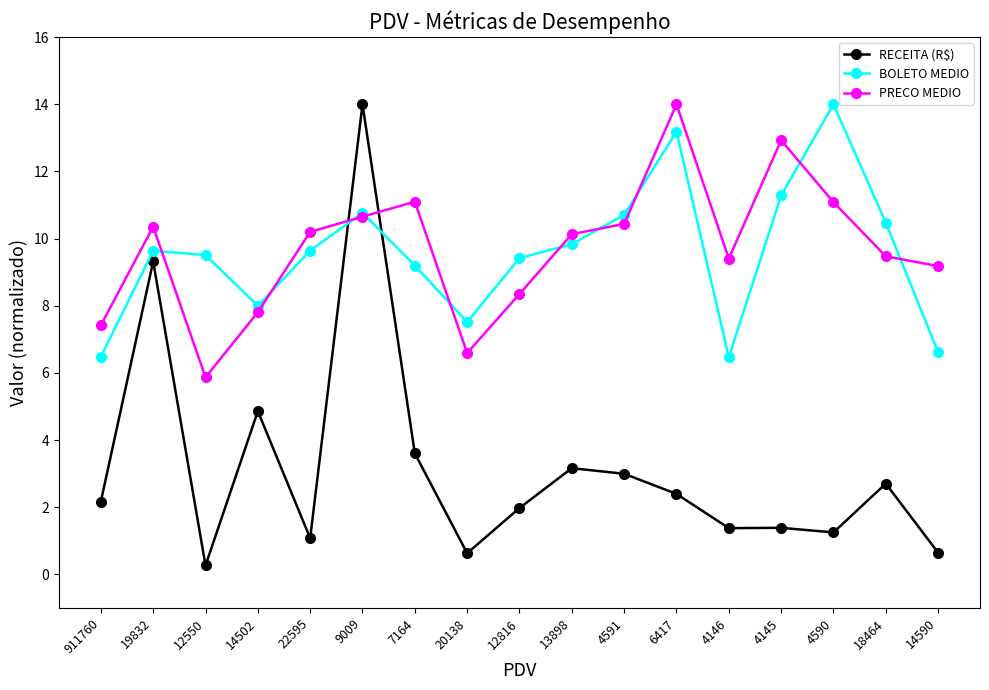

Does the chart have visible grid lines?

No